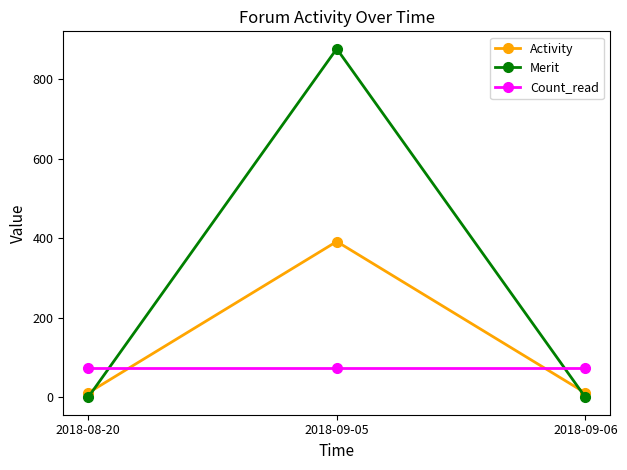

Reading right to left, list all the values displayed in this chart.

Activity: 11	392	11
Merit: 0	877	0
Count_read: 74	74	74